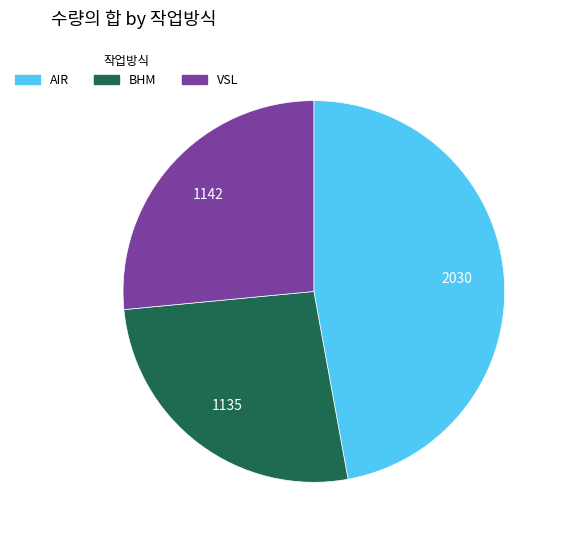

How many slices are in this pie chart?

3